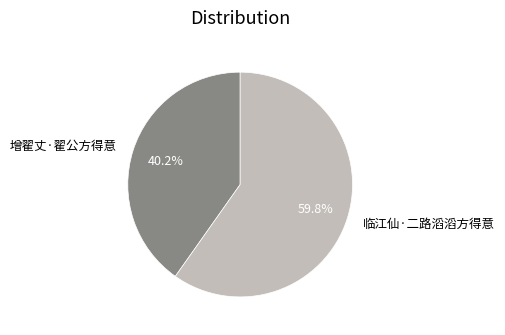

To the nearest percent, what percentage of the pie is 增翟丈·翟公方得意?

40%